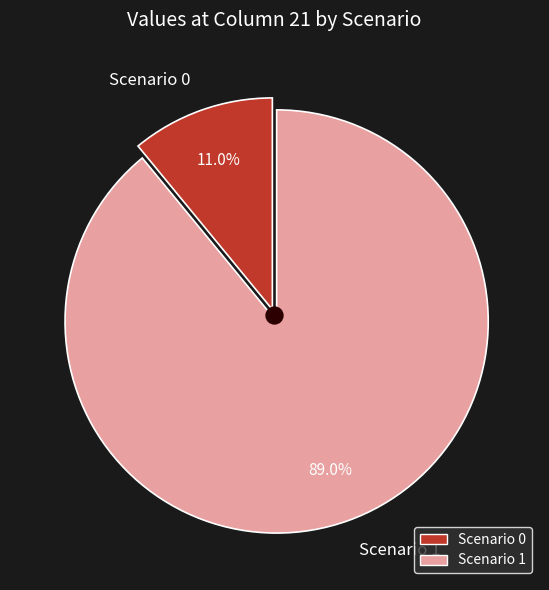

Combined, do Scenario 0 and Scenario 1 account for over 50%?

Yes